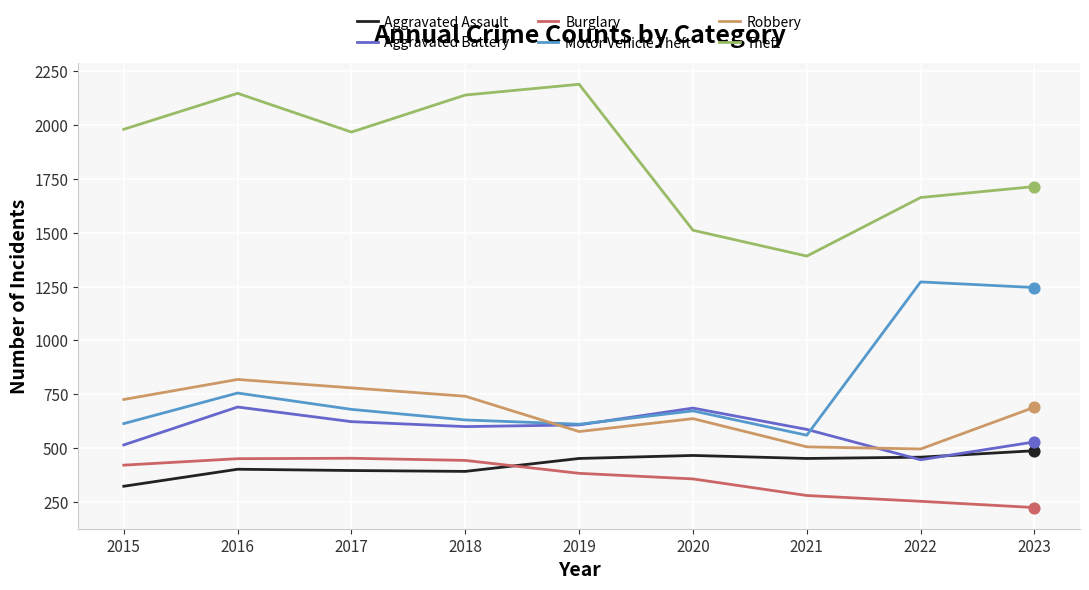

What is the difference between the highest and lowest values at 2017?

1572